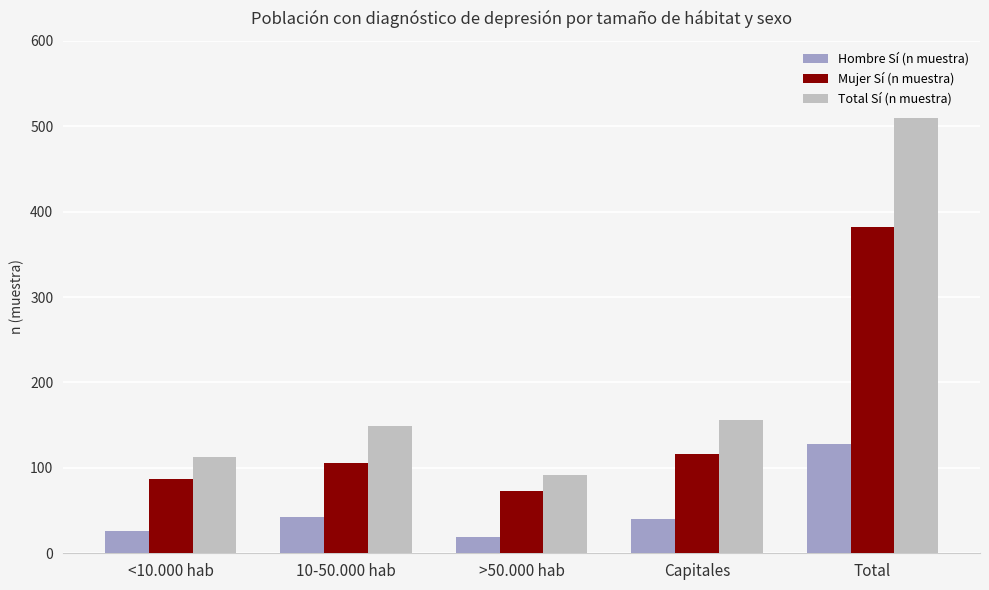

What is the value of the Mujer Sí (n muestra) bar at the 5th from the left?

382